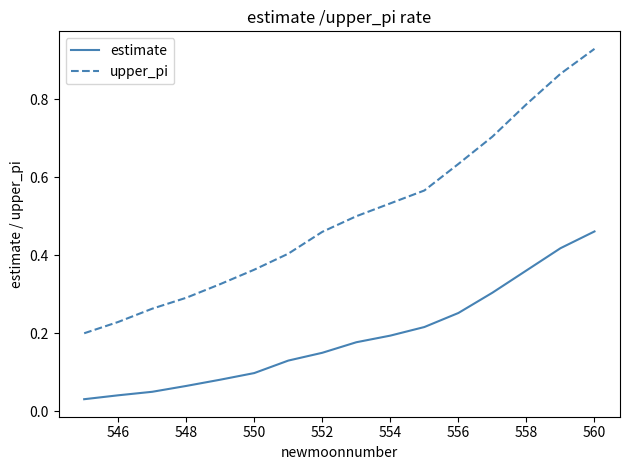

List the series in order of their peak value, highest first.

upper_pi, estimate